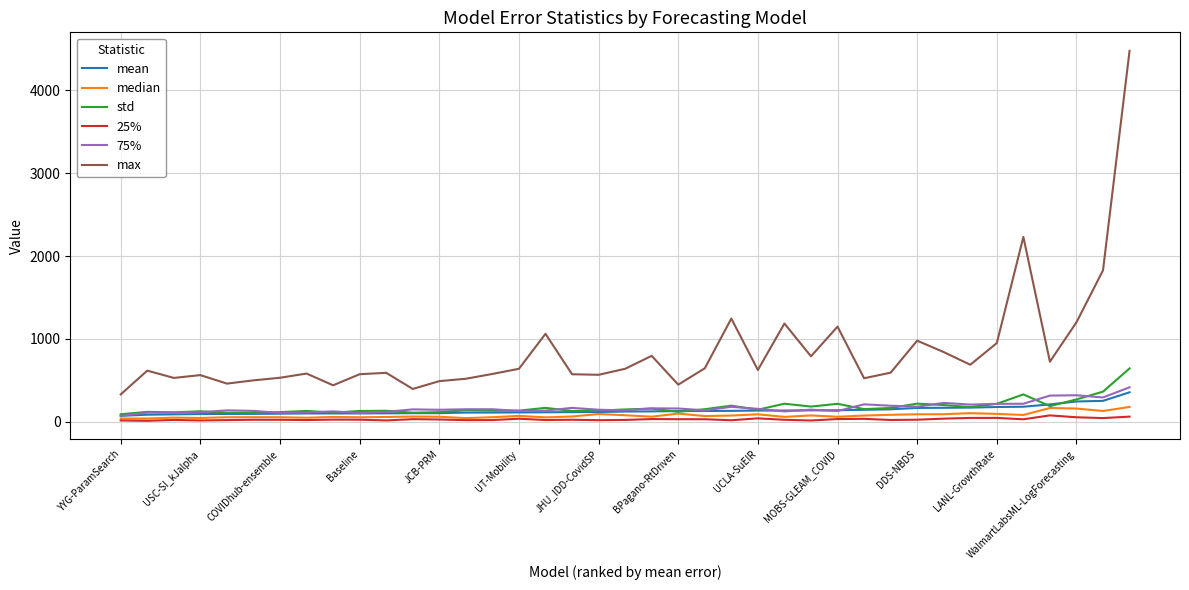

True or false: mean and max cross at least once.

False